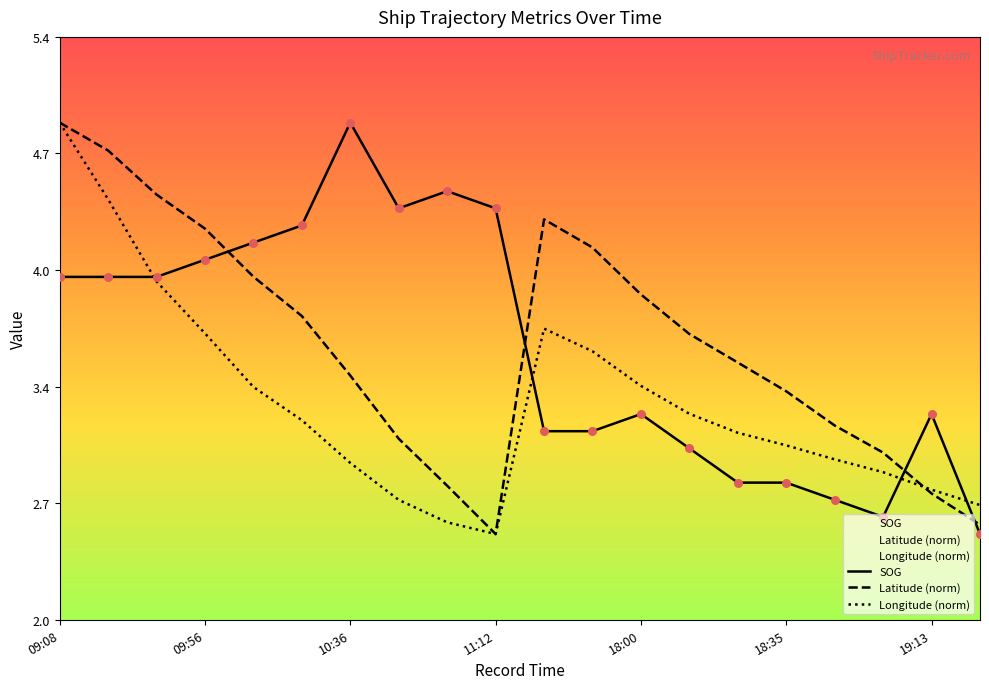

Which series has the largest total across all categories?

Latitude (norm)